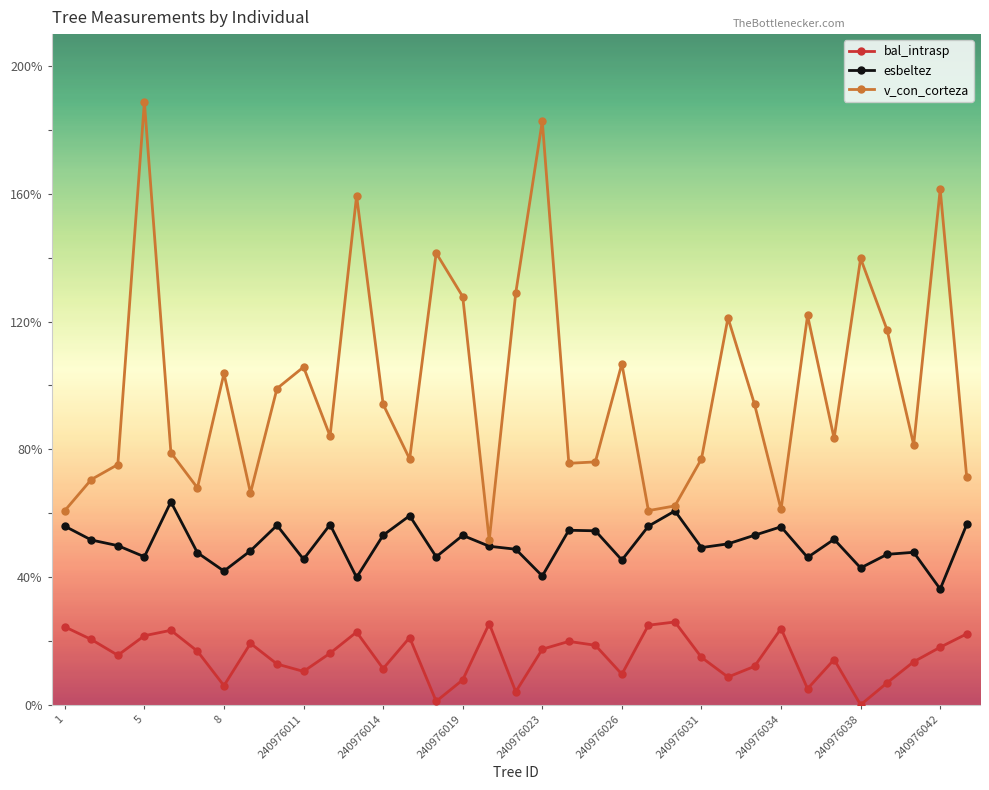

How many lines are shown in the chart?

3